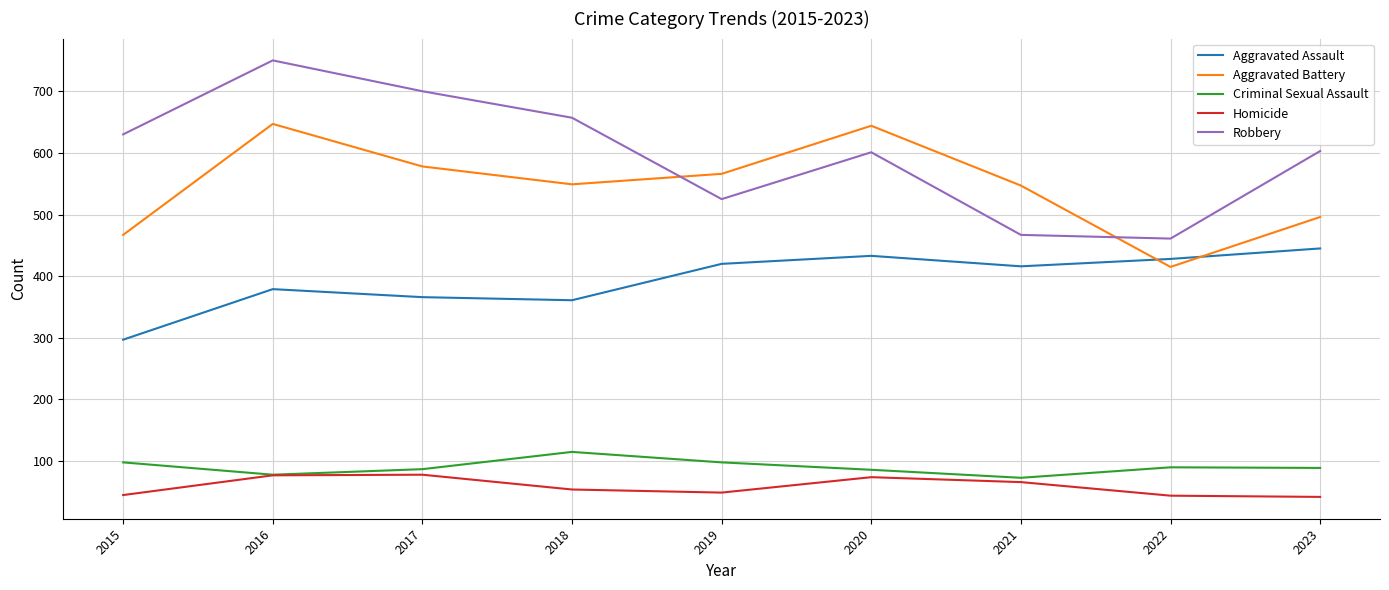

Is this an area chart (filled region under the line)?

No